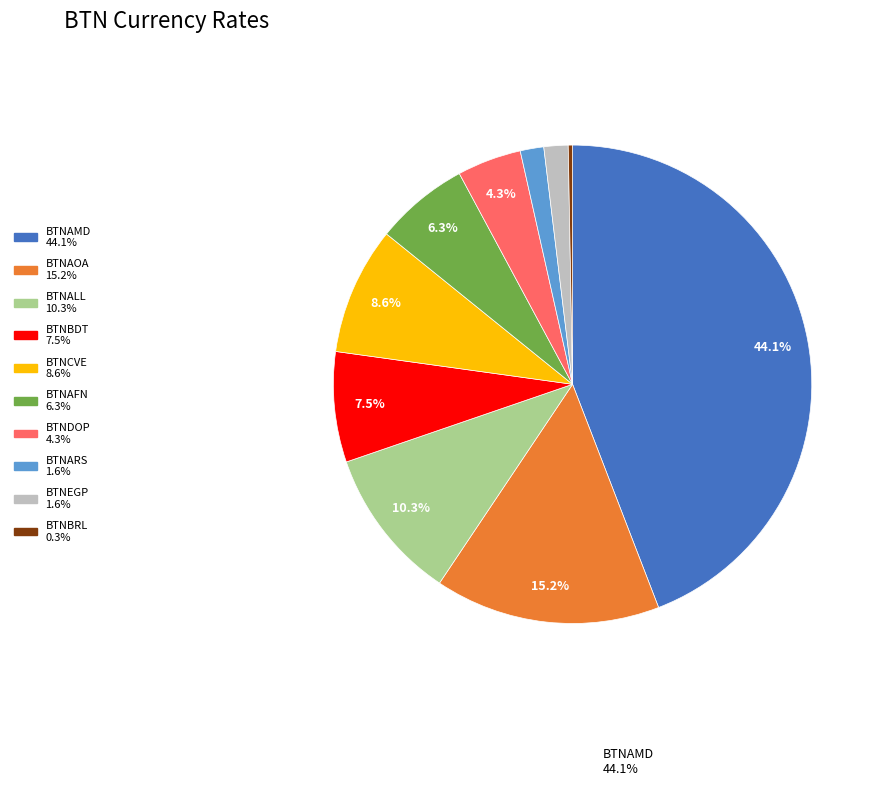

Does any single category account for the majority?

No